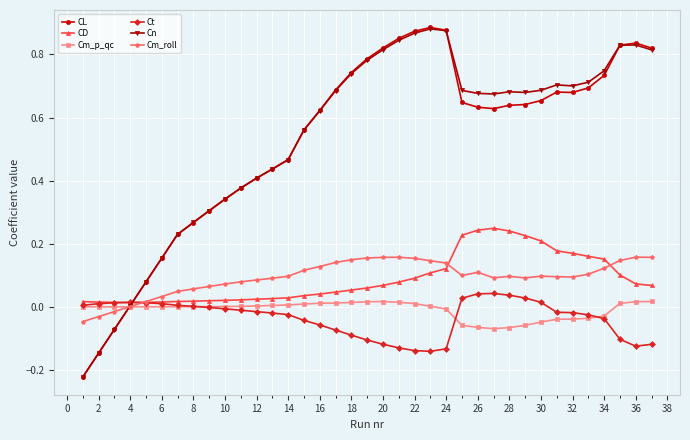

True or false: CL has more than 1 interior local peaks.

True